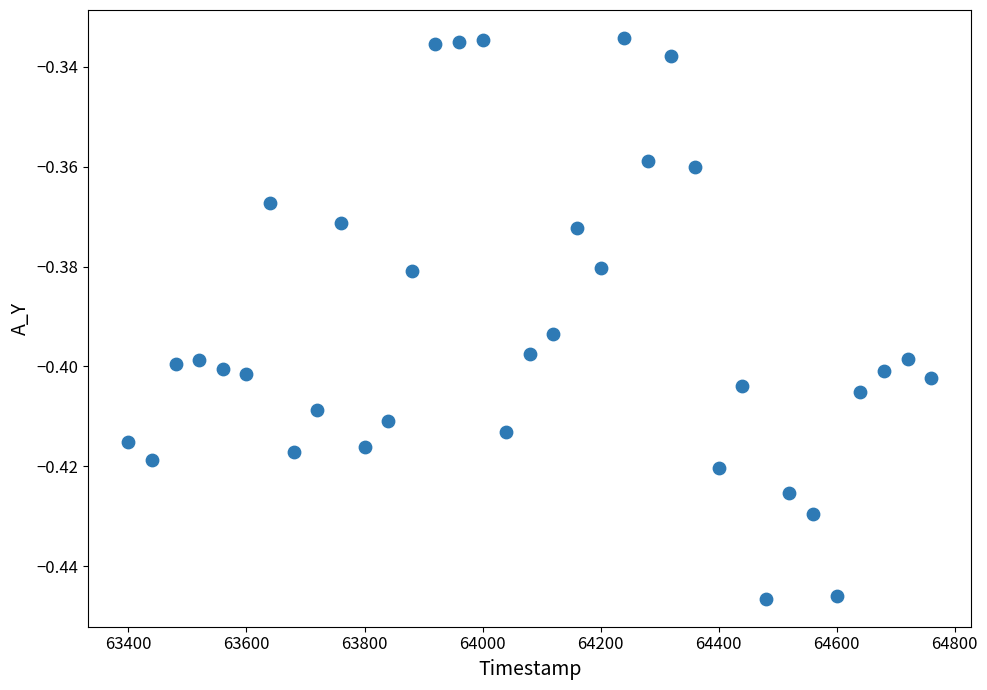

What is the range of X values (max minus min)?

1360.0